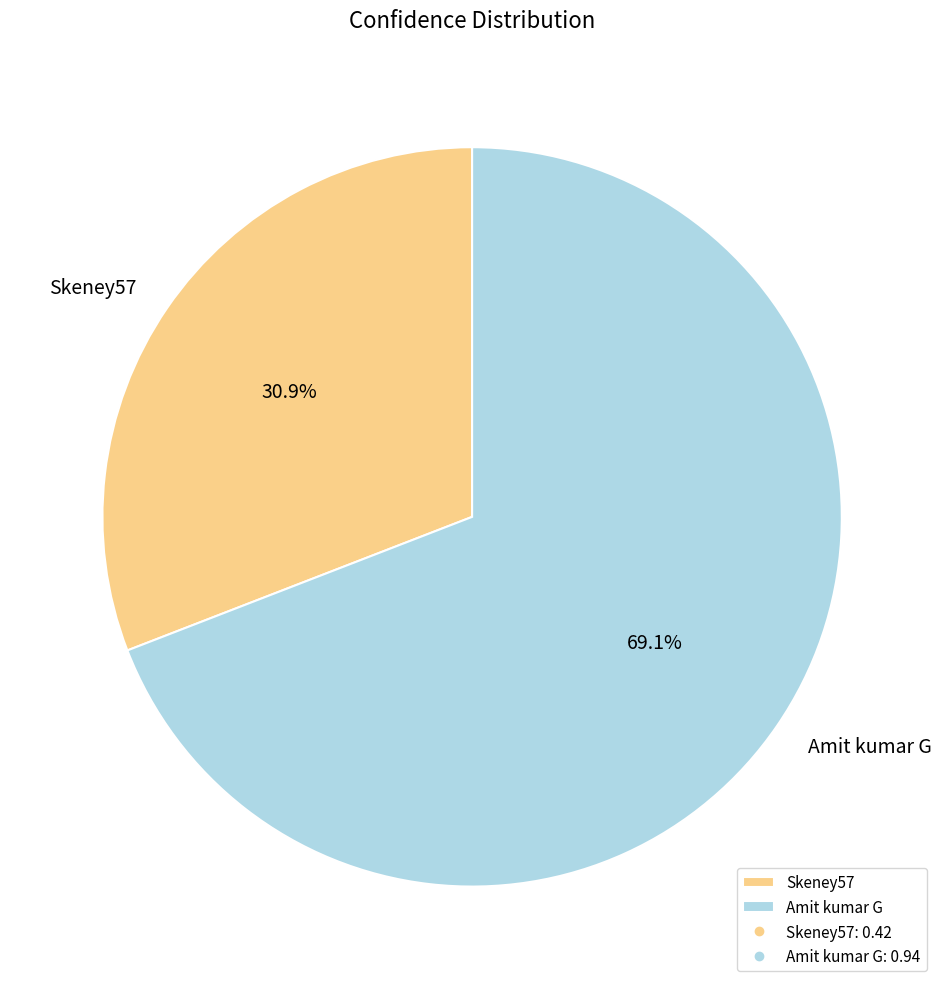

What is the majority slice?

Amit kumar G